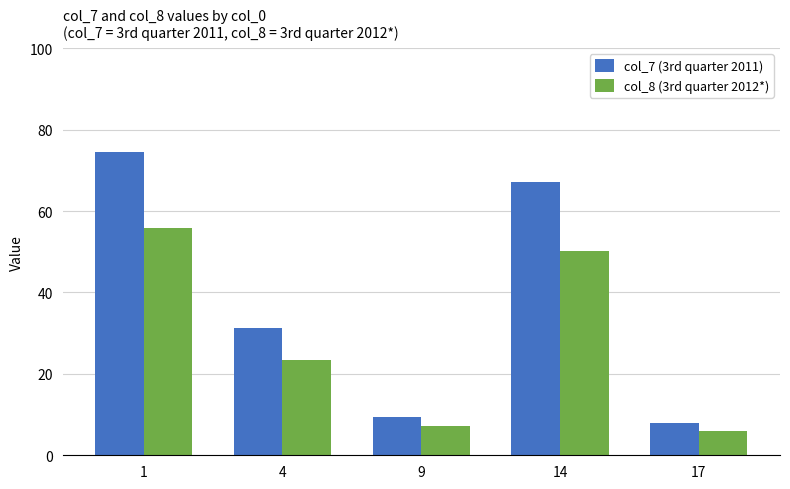

What are all the series names shown in the legend?

col_7 (3rd quarter 2011), col_8 (3rd quarter 2012*)